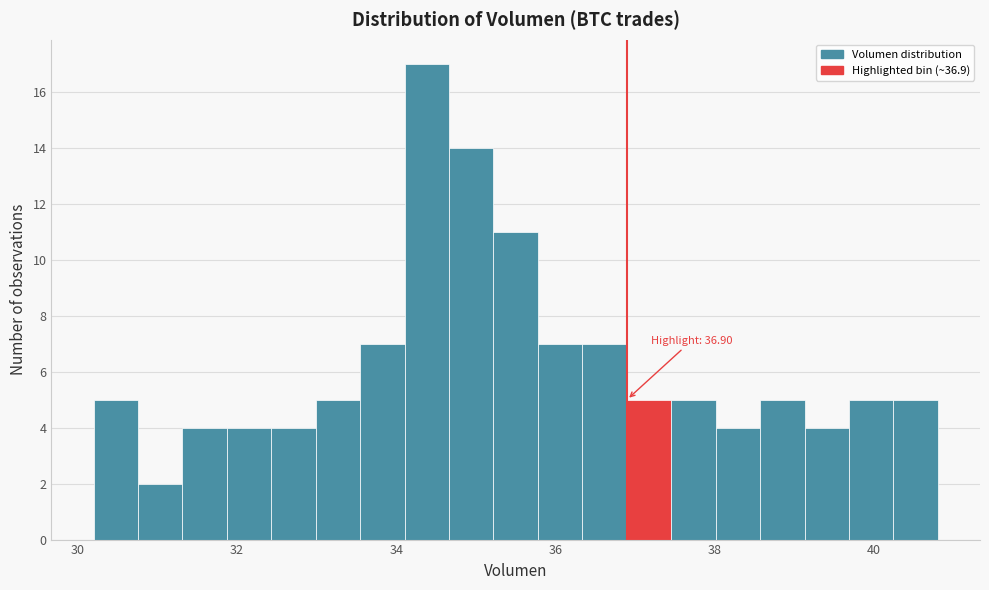

Read against the x-axis, roughly where is the centre of the tallest bar?

34.4